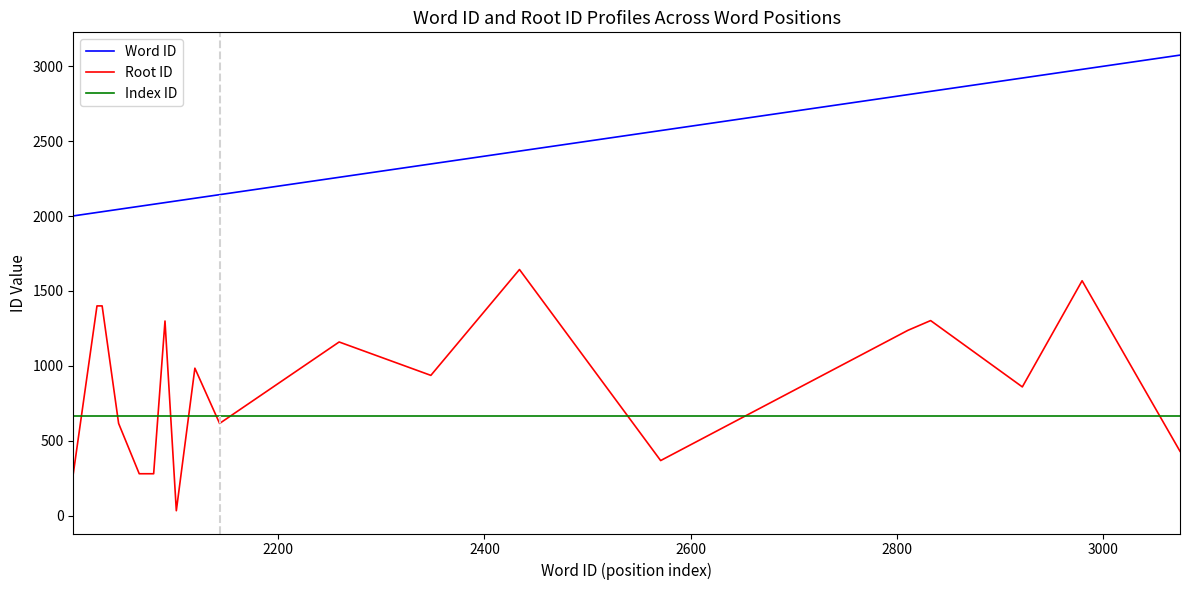

Which series has the largest range (max minus min)?

Root ID